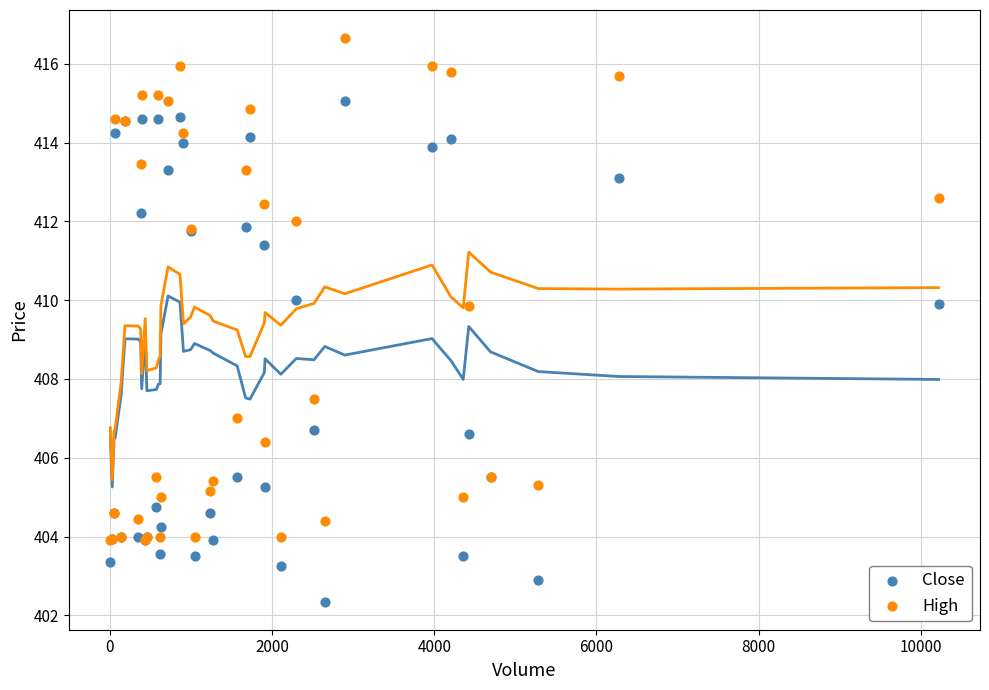

Which series contains the highest Y value?

High